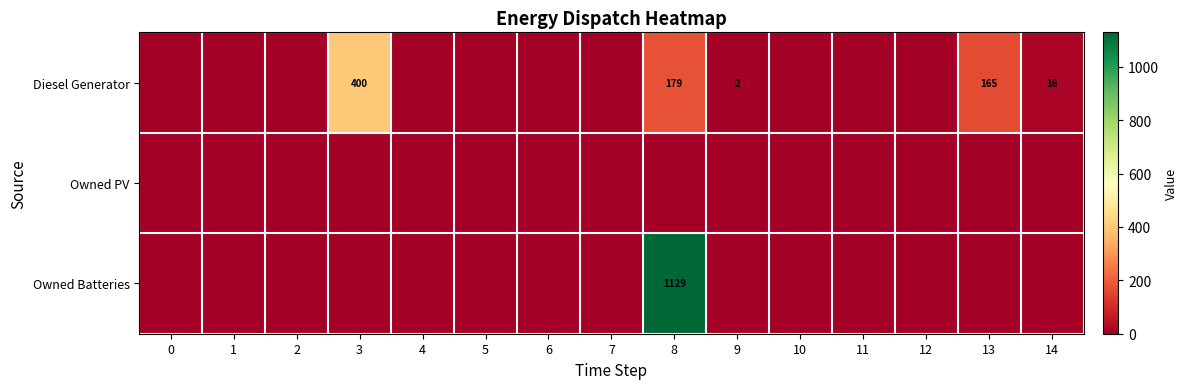

Between 14 and 13, which is larger?

13